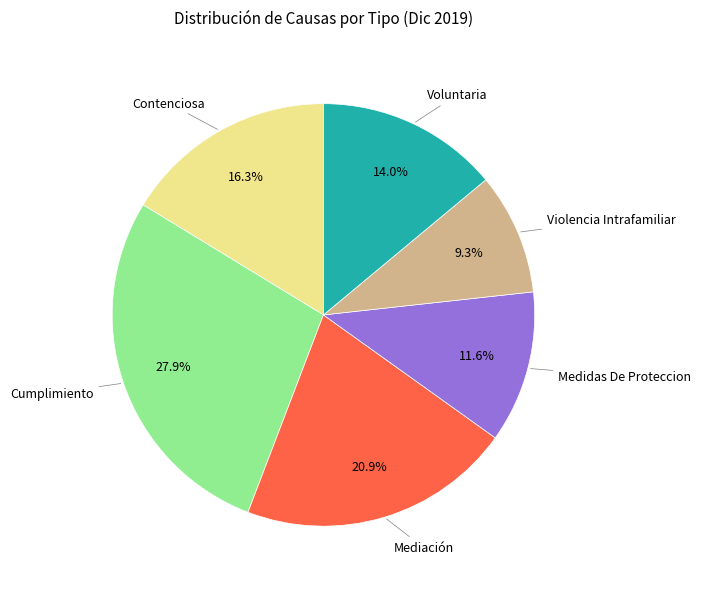

Count the number of slices in the pie.

6